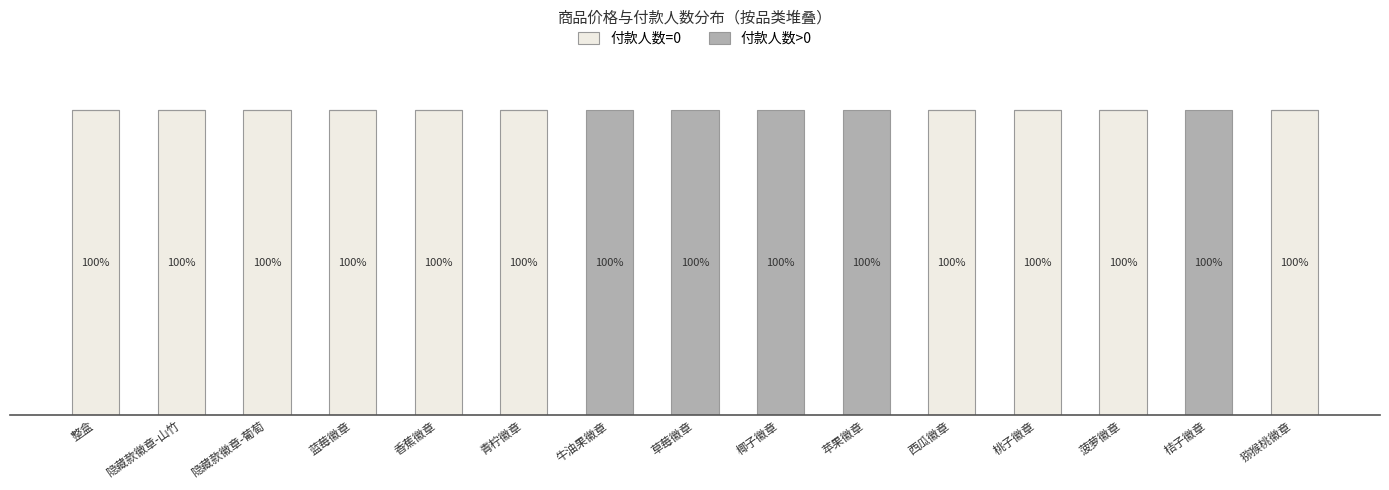

What is the difference between the maximum and minimum values in the 付款人数=0 series?

100